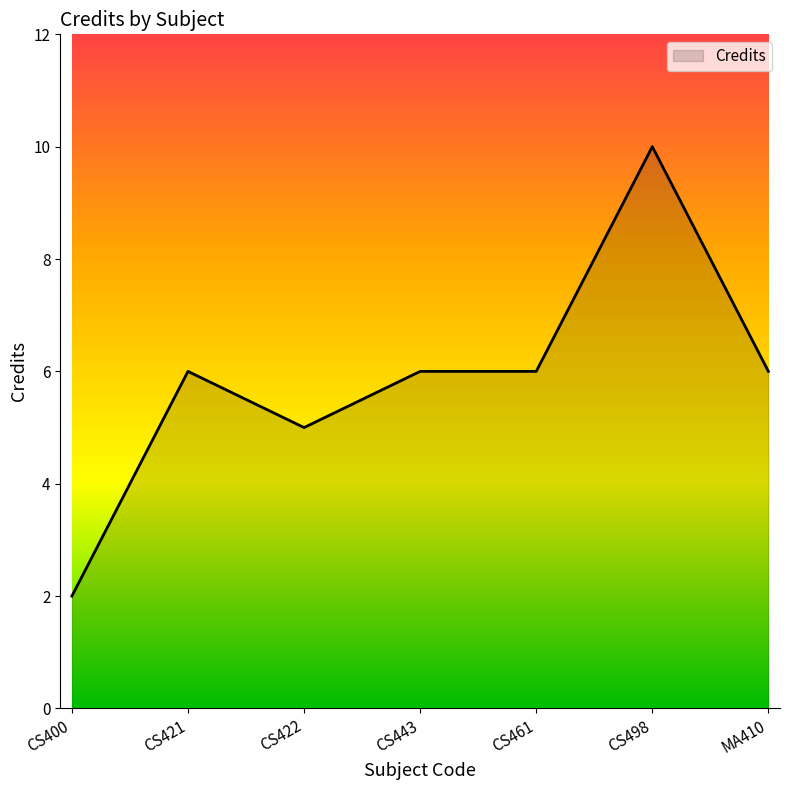

Which label corresponds to the largest value in the chart?

CS498